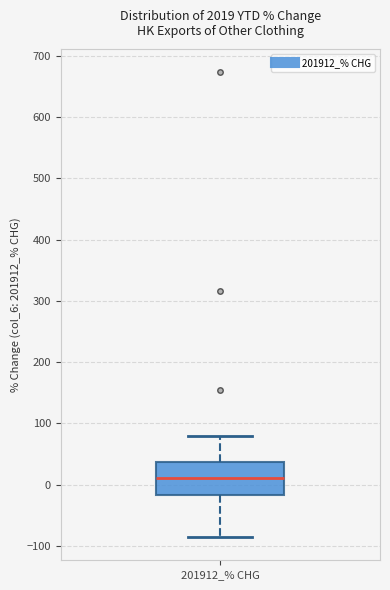

Transcribe this box plot: give where the median line is, the range the box spans, and where the two whiskers end, as read against the y-axis. The values are not printed on the chart, so give them approximately, as read against the axis.

median 10, box -20 to 40, whiskers -90 to 80